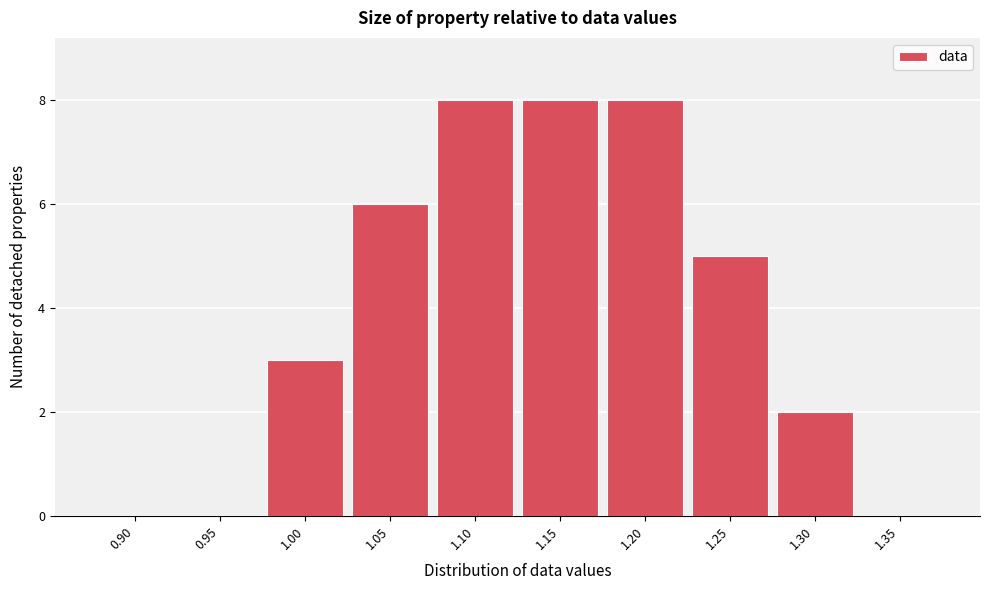

Reading left to right, extract all data points from this chart.

0.90=0	0.95=0	1.00=3	1.05=6	1.10=8	1.15=8	1.20=8	1.25=5	1.30=2	1.35=0